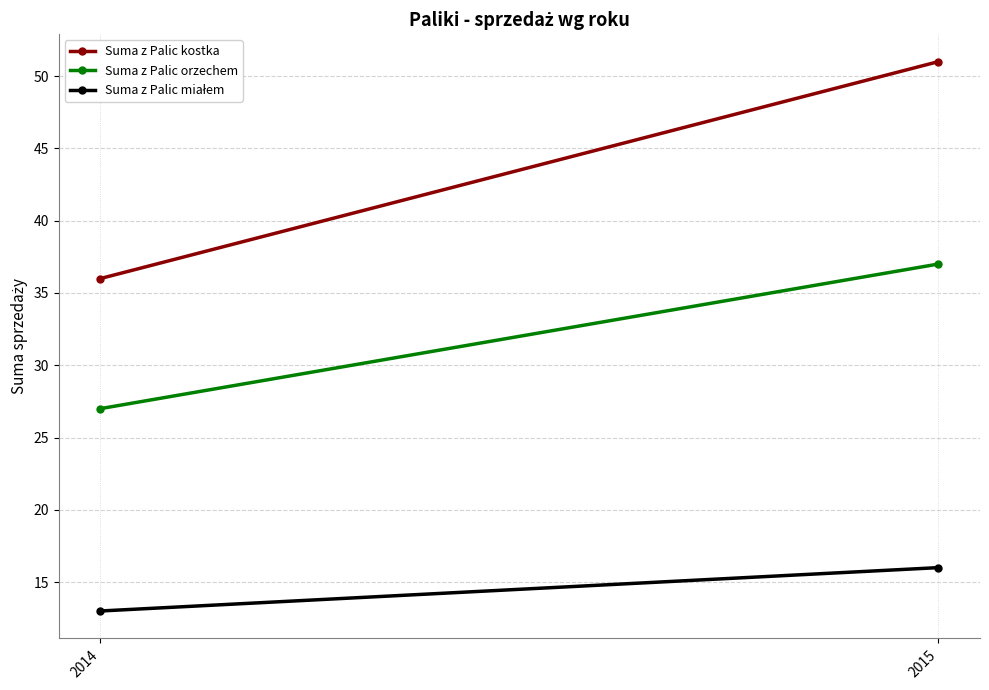

What are all the series names shown in the legend?

Suma z Palic kostka, Suma z Palic orzechem, Suma z Palic miałem